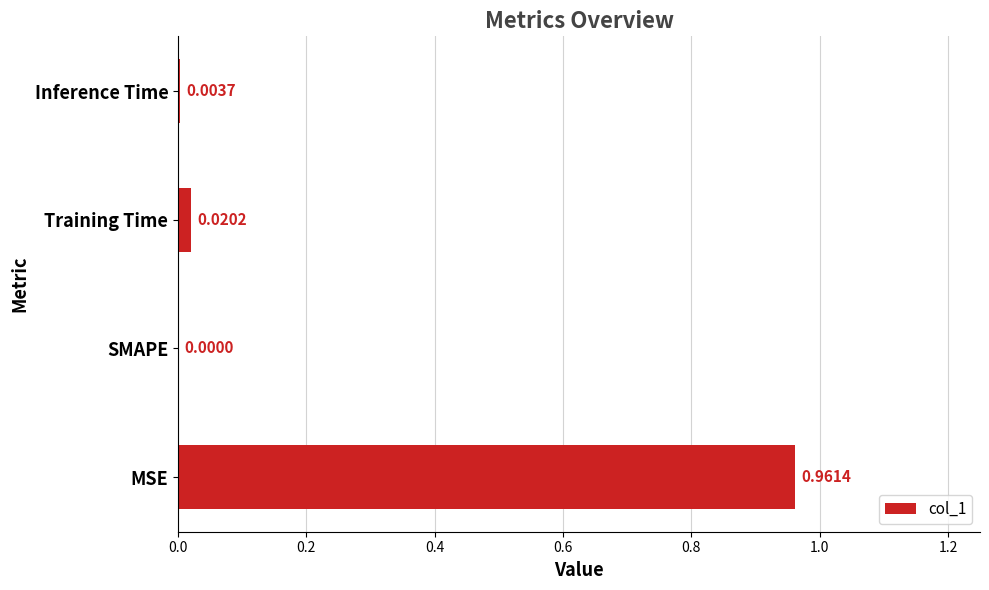

Which has a higher value, Inference Time or SMAPE?

Inference Time